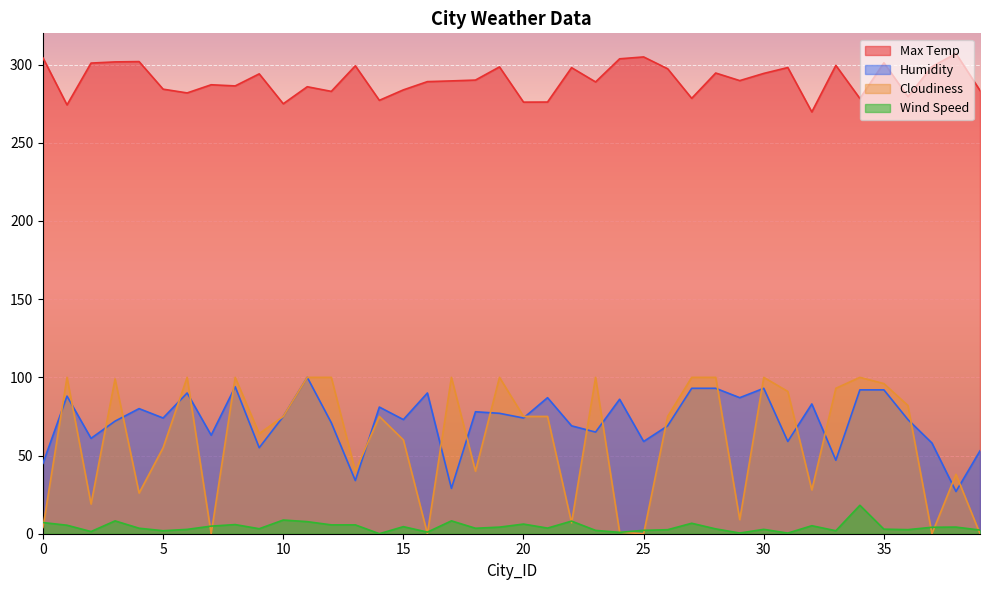

At which label is Max Temp closest to 288?

7